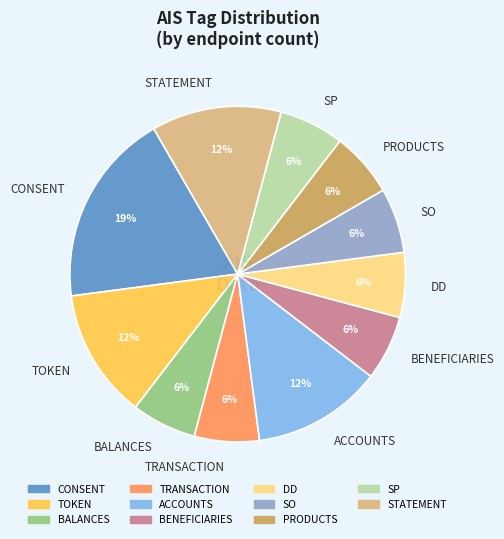

To the nearest percent, what is the combined percentage of STATEMENT and PRODUCTS?

19%